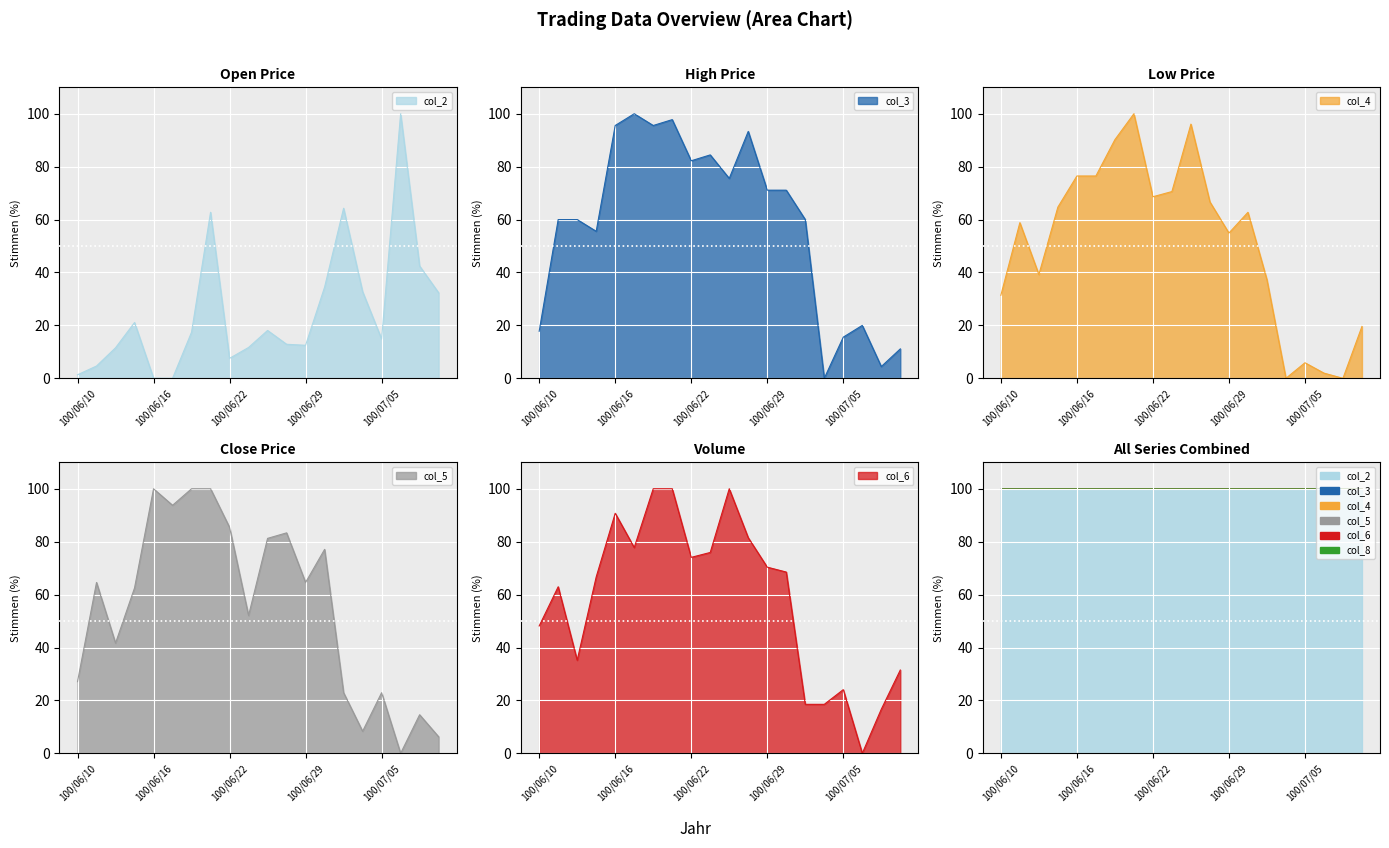

What is the difference between the col_6 values at 100/06/20 and 100/06/23?

24.1